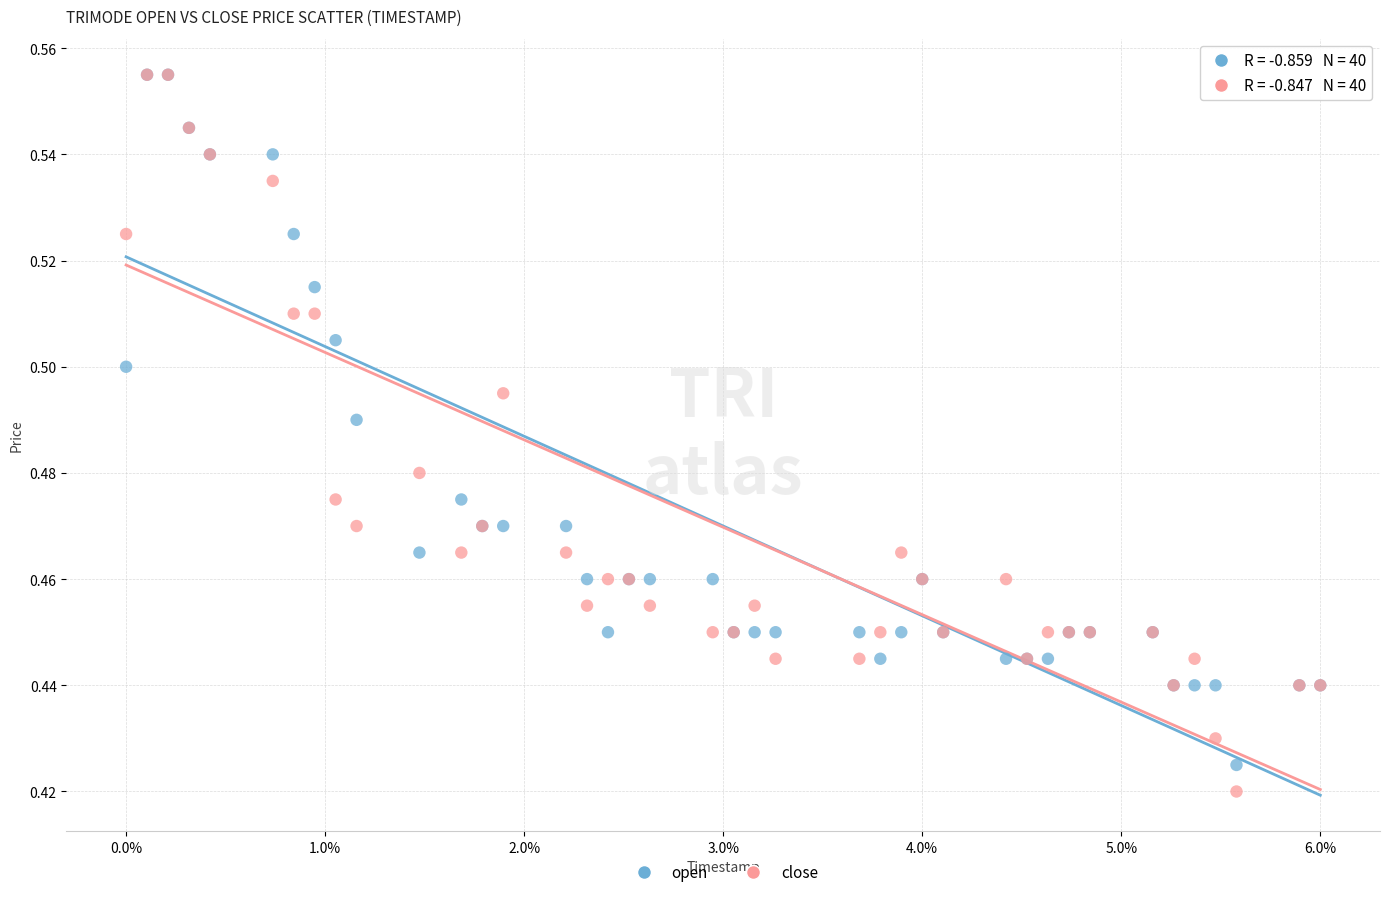

Which series has the largest Y range (max minus min)?

close